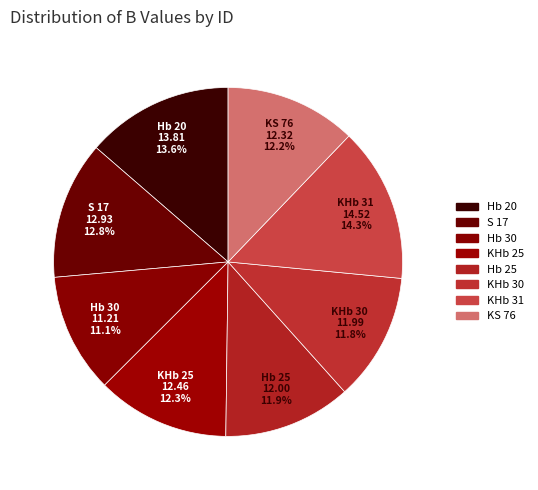

To the nearest percent, what portion does Hb 20 represent?

14%